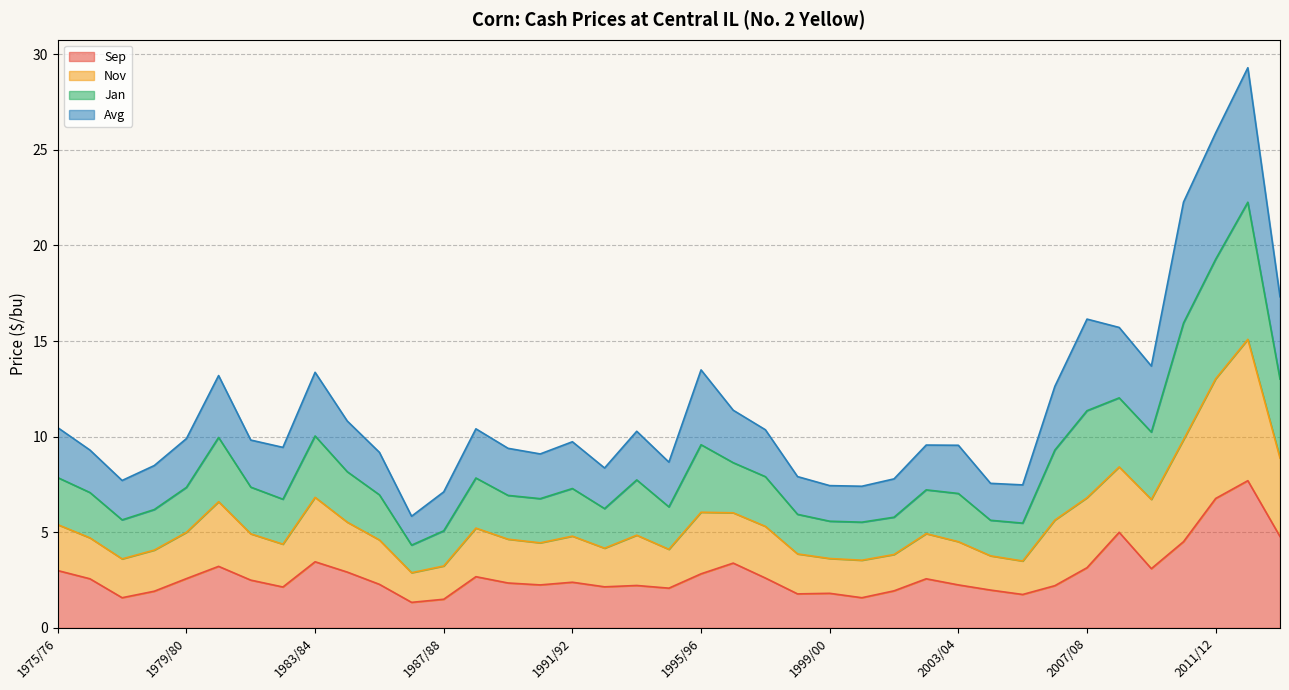

Where is Jan nearest to the value 13?

2013/14